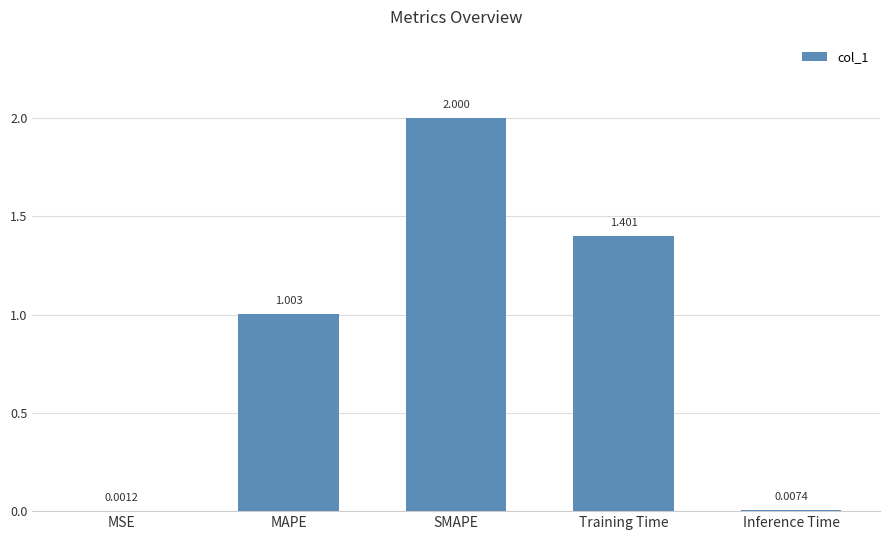

What is the sum of the values at MAPE and SMAPE?

3.0